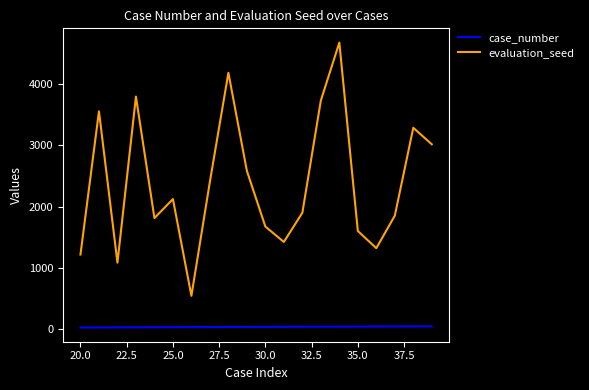

True or false: case_number and evaluation_seed cross at least once.

False